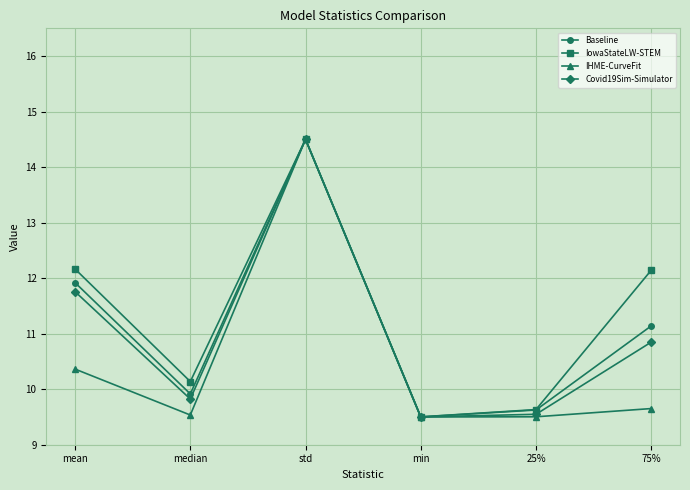

What is the value of the IowaStateLW-STEM point at the 1st from the left?

12.2